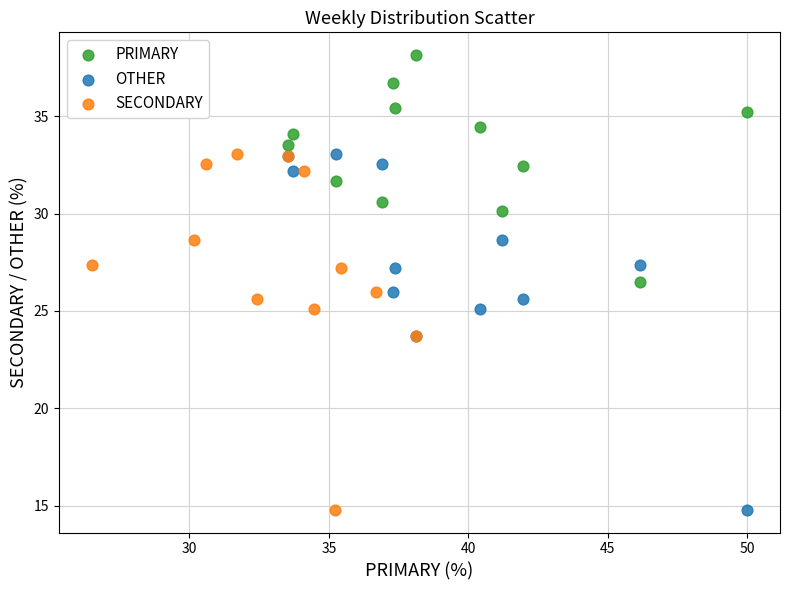

What are all the series names shown in the legend?

PRIMARY, OTHER, SECONDARY